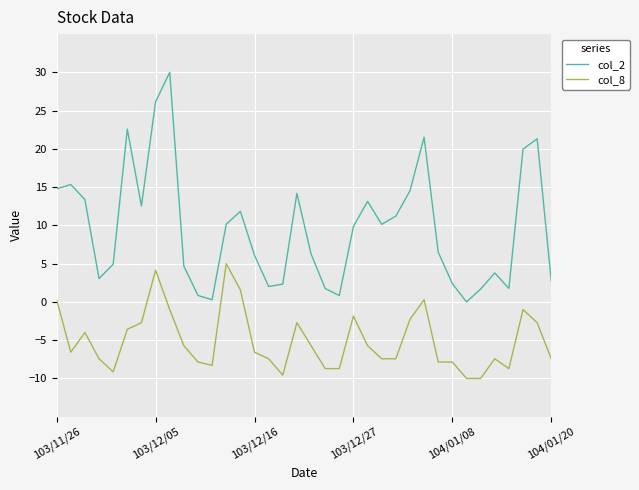

Which series has the widest spread of values?

col_2